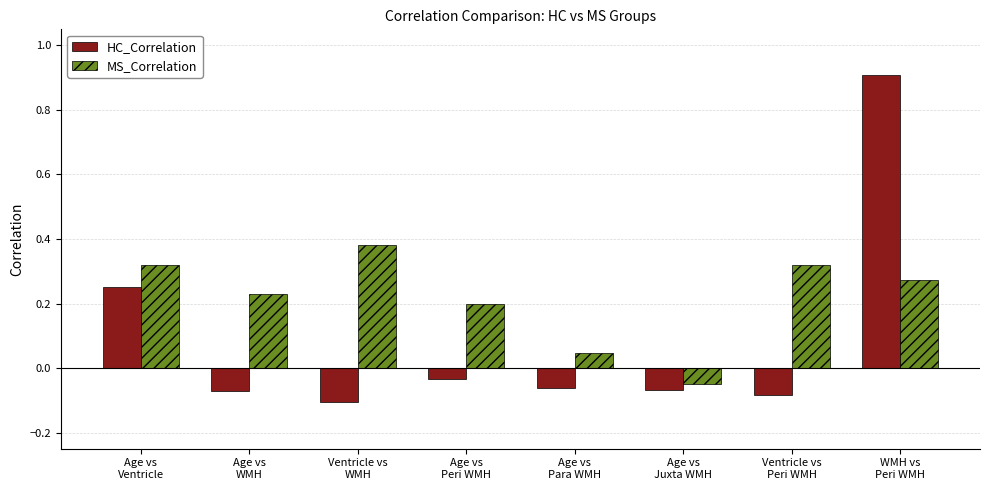

What is the maximum value for HC_Correlation?

0.9